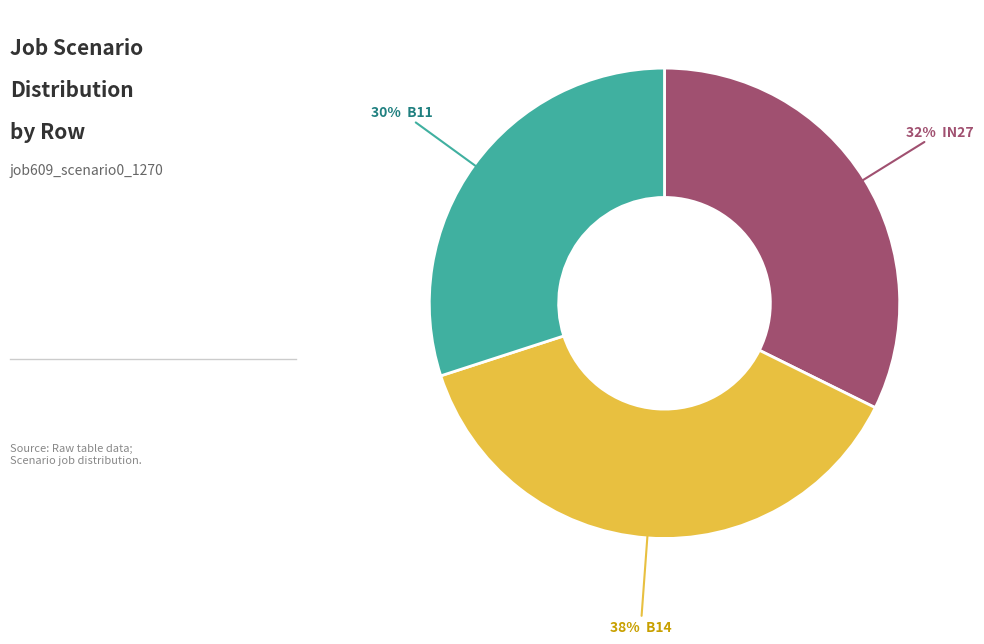

Does any single category account for the majority?

No